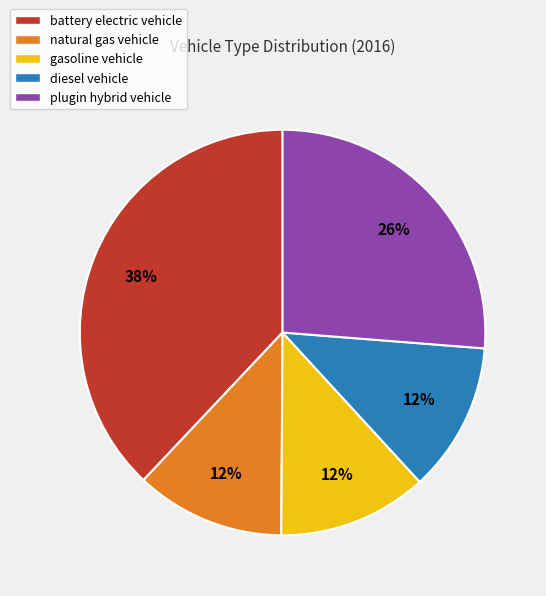

What percentage is the diesel vehicle slice, to the nearest percent?

12%